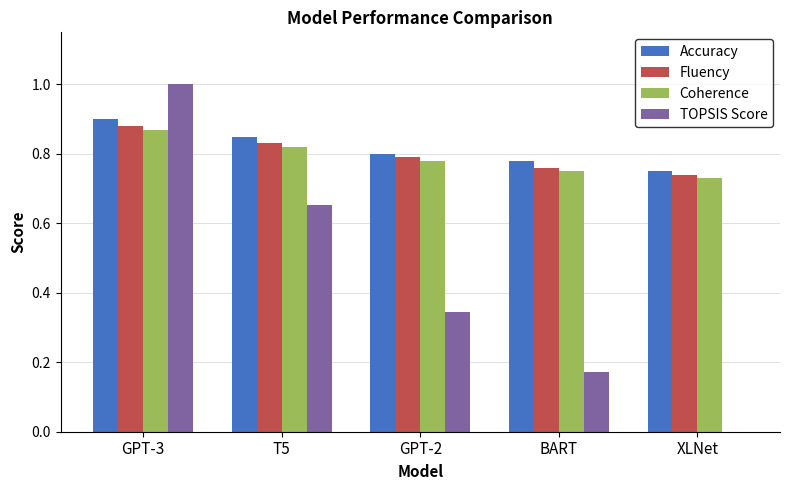

How many groups of bars are there?

5